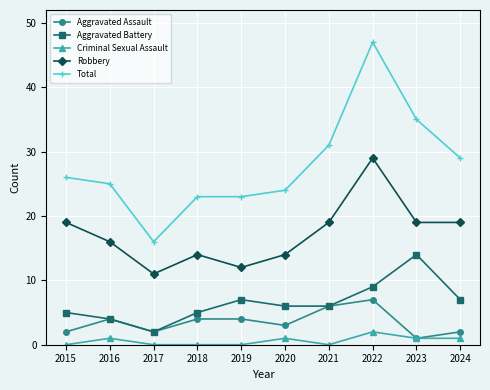

Reading right to left, what are all the values shown in this chart?

Aggravated Assault: 2024=2	2023=1	2022=7	2021=6	2020=3	2019=4	2018=4	2017=2	2016=4	2015=2
Aggravated Battery: 2024=7	2023=14	2022=9	2021=6	2020=6	2019=7	2018=5	2017=2	2016=4	2015=5
Criminal Sexual Assault: 2024=1	2023=1	2022=2	2021=0	2020=1	2019=0	2018=0	2017=0	2016=1	2015=0
Robbery: 2024=19	2023=19	2022=29	2021=19	2020=14	2019=12	2018=14	2017=11	2016=16	2015=19
Total: 2024=29	2023=35	2022=47	2021=31	2020=24	2019=23	2018=23	2017=16	2016=25	2015=26